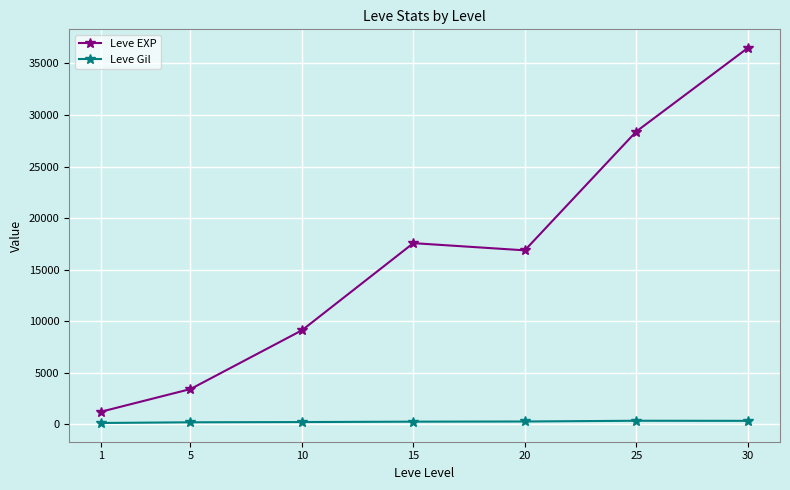

What is the value of the Leve EXP point at the 6th from the left?

28393.3